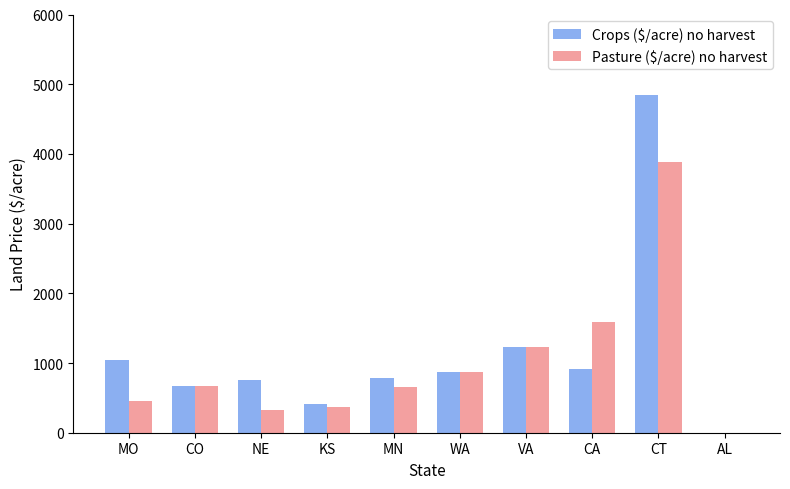

What is the total value across all series at MO?

1492